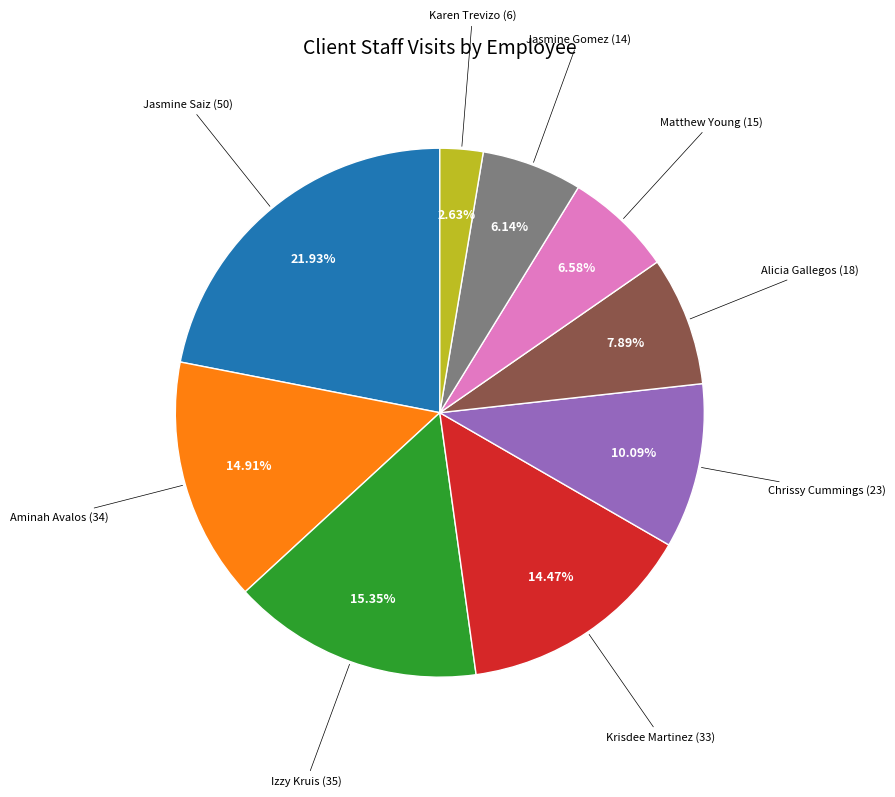

Is there a majority slice in this chart?

No